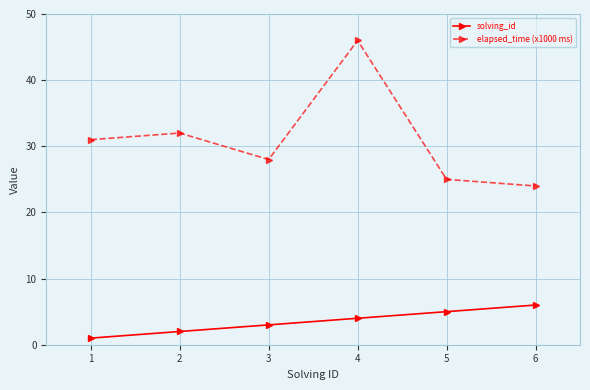

Rank the series by their average value, from highest to lowest.

elapsed_time (x1000 ms), solving_id